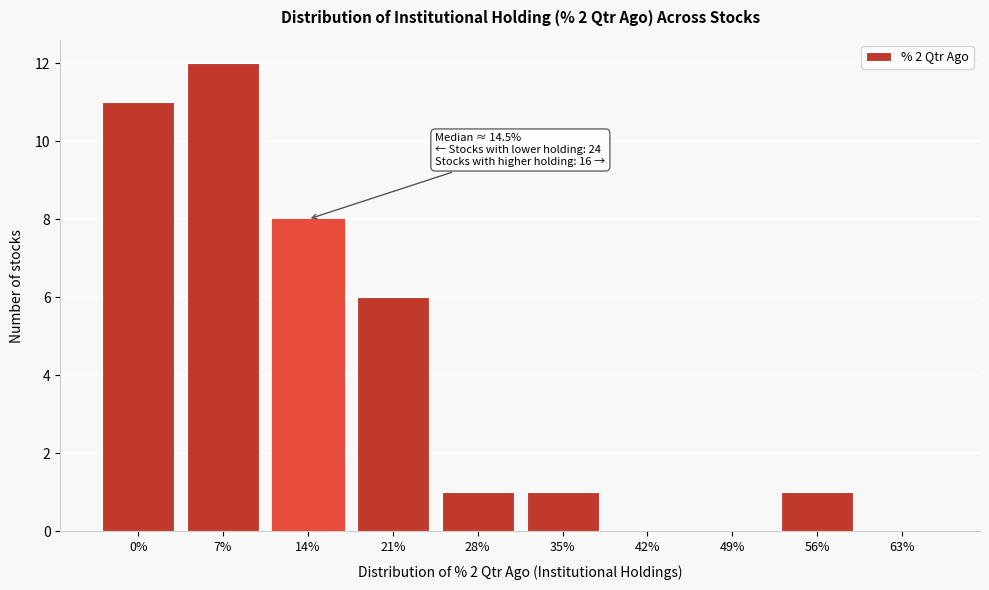

Reading right to left, list all the values displayed in this chart.

63%=0	56%=1	49%=0	42%=0	35%=1	28%=1	21%=6	14%=8	7%=12	0%=11